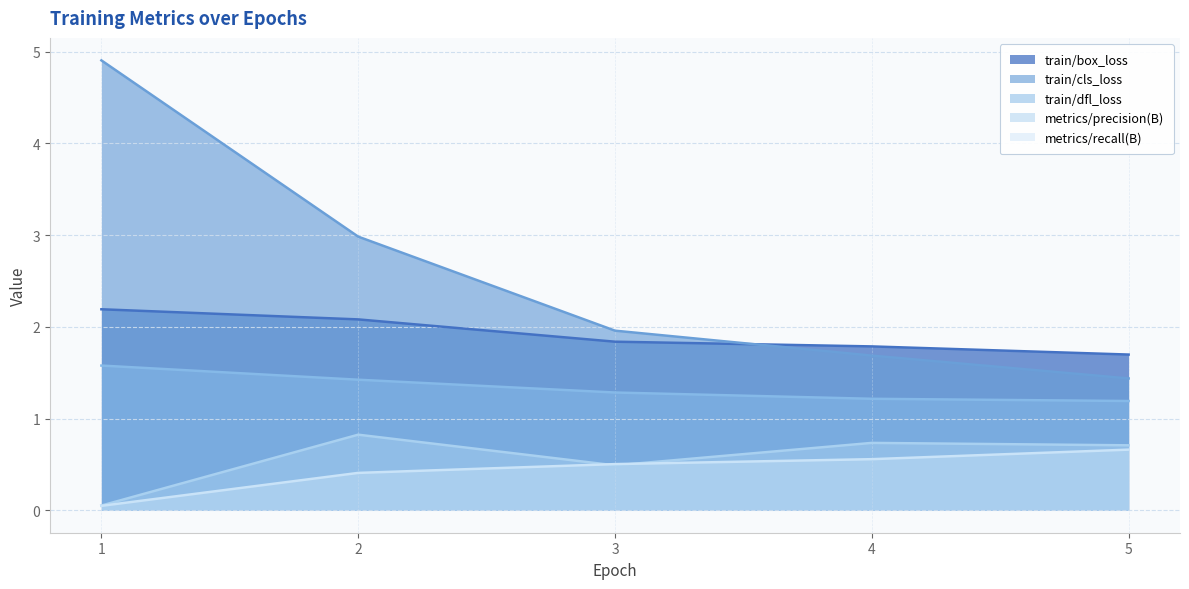

How many lines are shown in the chart?

5